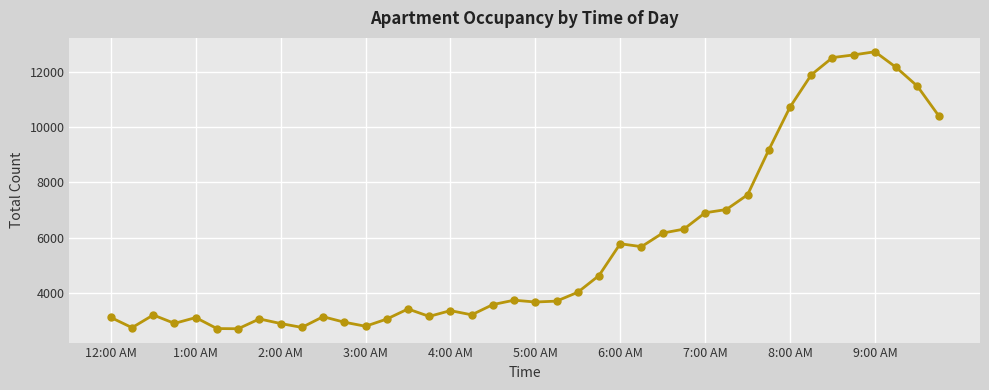

Does the chart display data point markers on the line(s)?

Yes